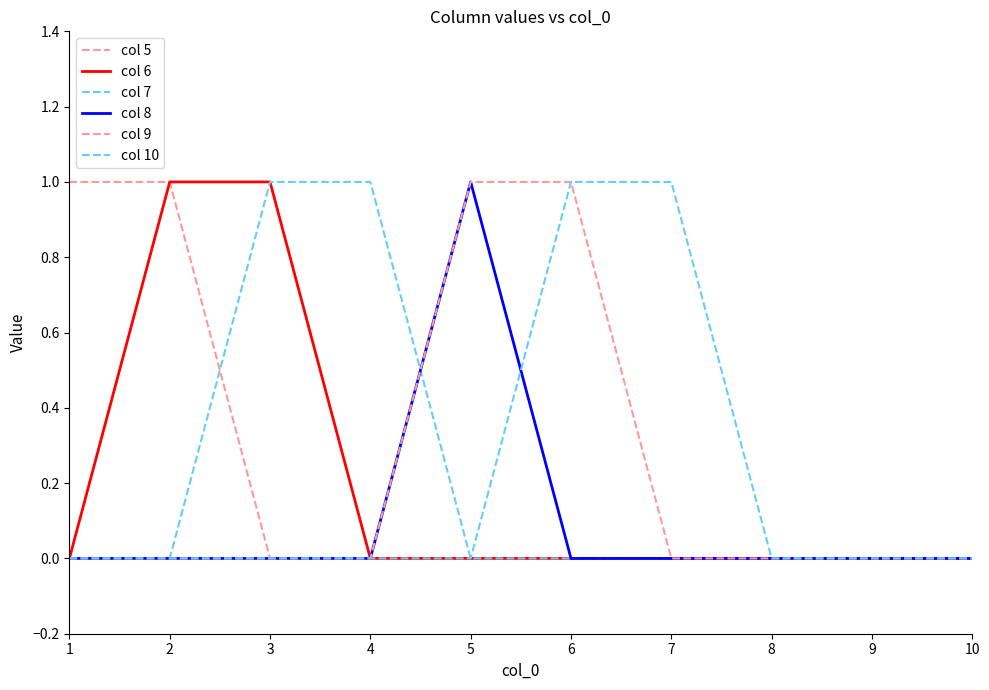

True or false: col 6 has a value of 1 at 2.

True